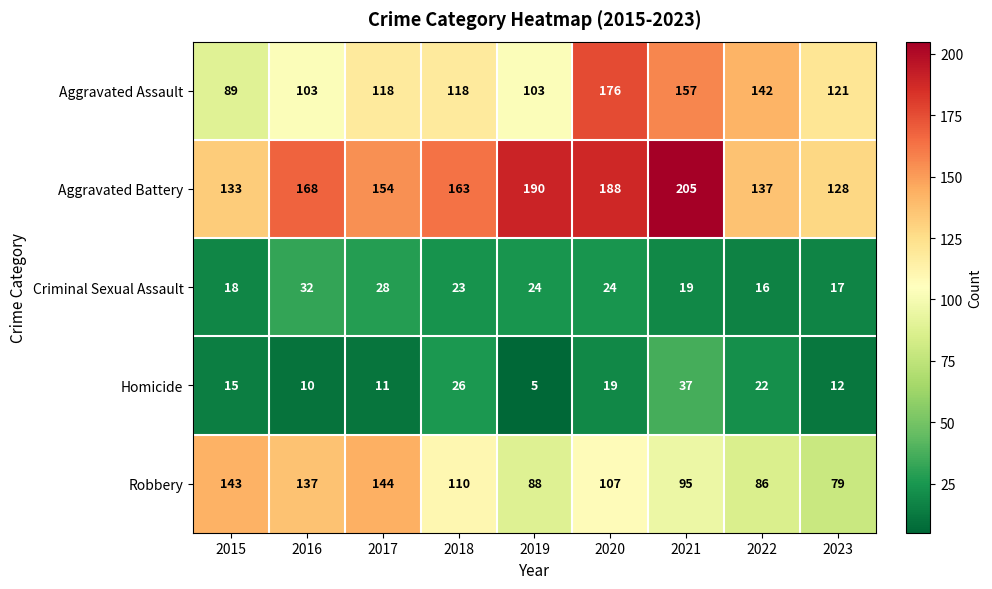

What is the difference between the Robbery values at 2017 and 2016?

7